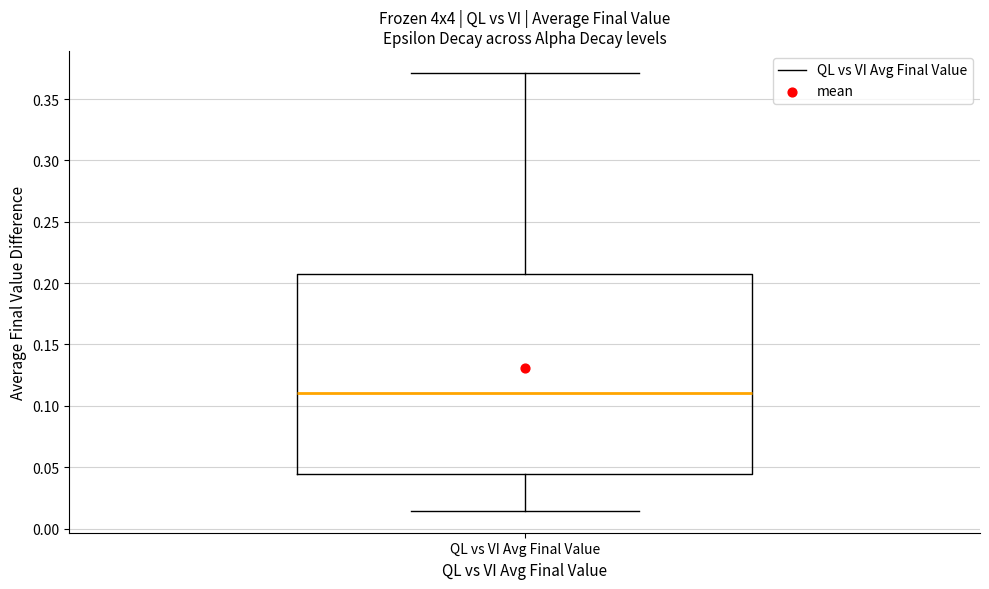

Where is the upper edge of the box for QL vs VI Avg Final Value on the y-axis? The values are not printed on the chart, so give them approximately, as read against the axis.

0.205